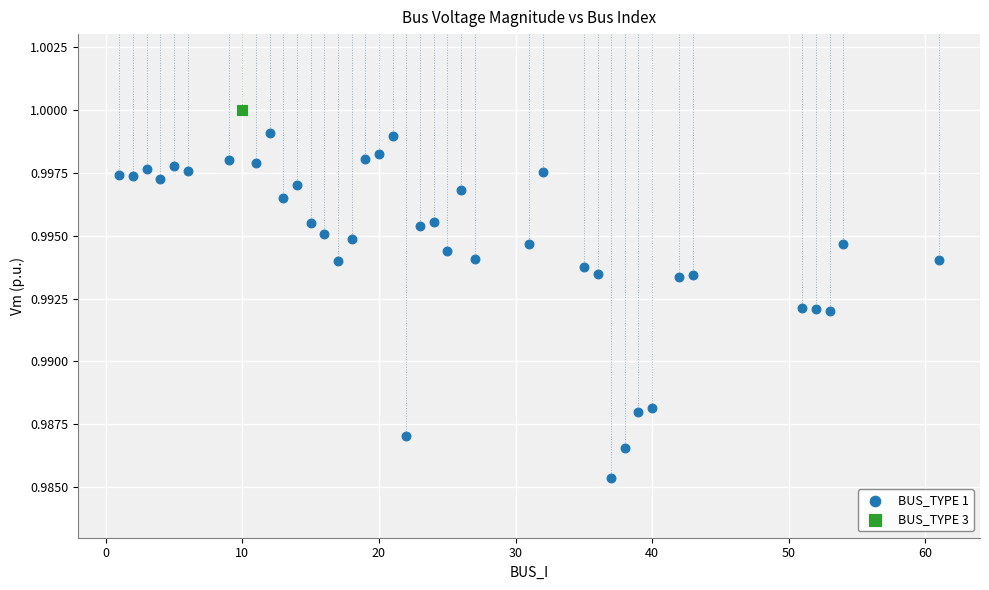

What are all the series names shown in the legend?

BUS_TYPE 1, BUS_TYPE 3